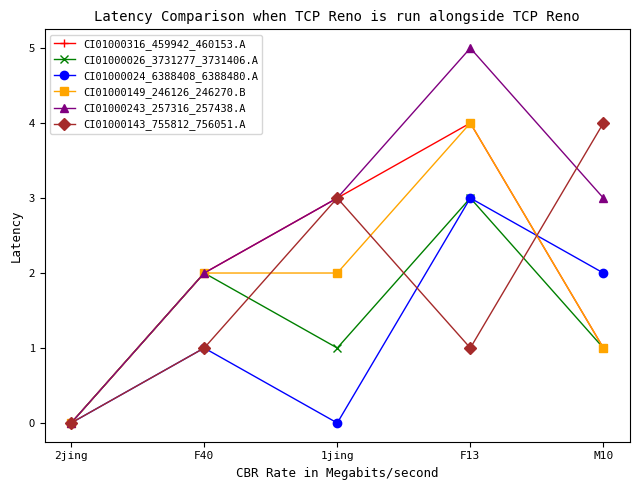

Is the value of CI01000149_246126_246270.B at 1jing greater than the value of CI01000316_459942_460153.A at M10?

Yes